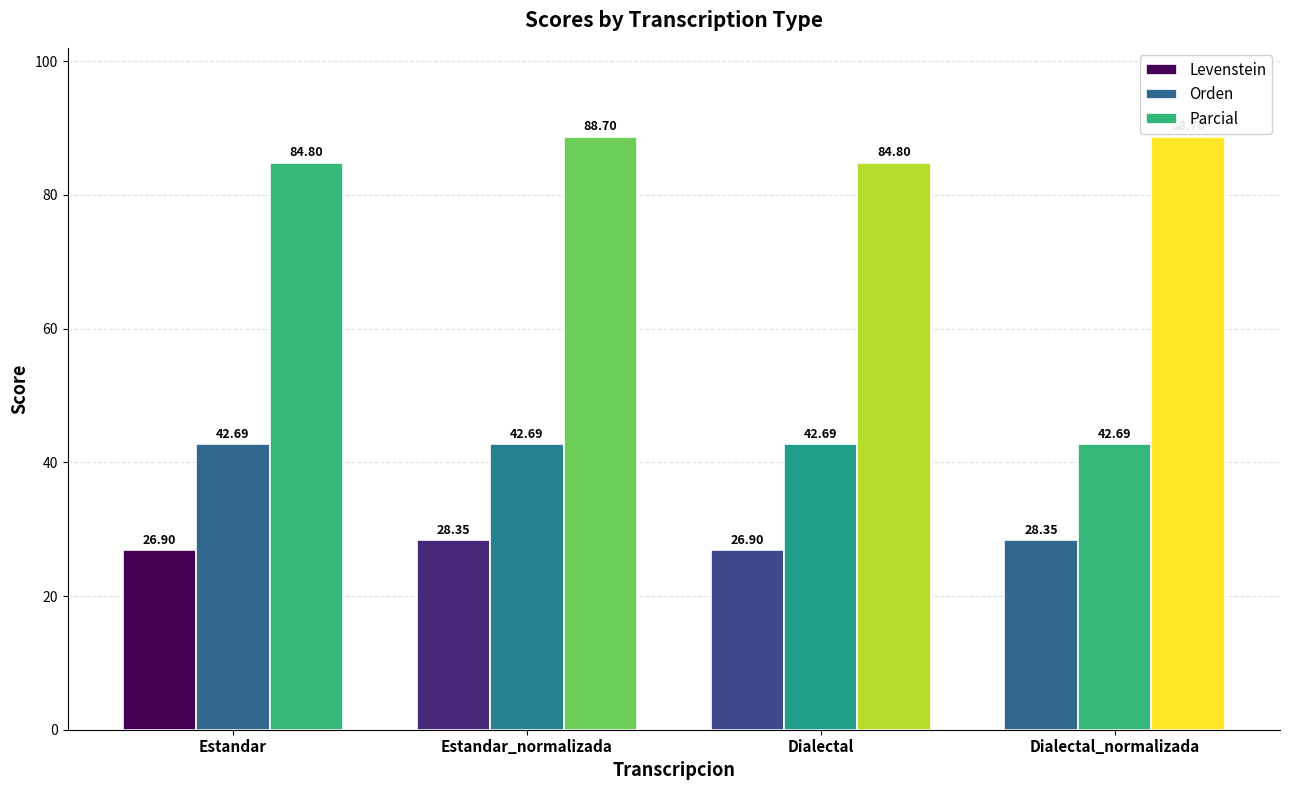

What is the label of the 3rd bar from the right?

Estandar_normalizada